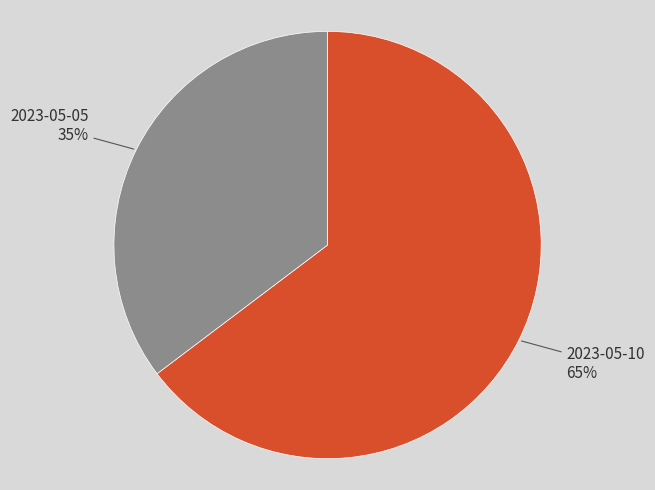

Rank the categories by value from lowest to highest.

2023-05-05, 2023-05-10